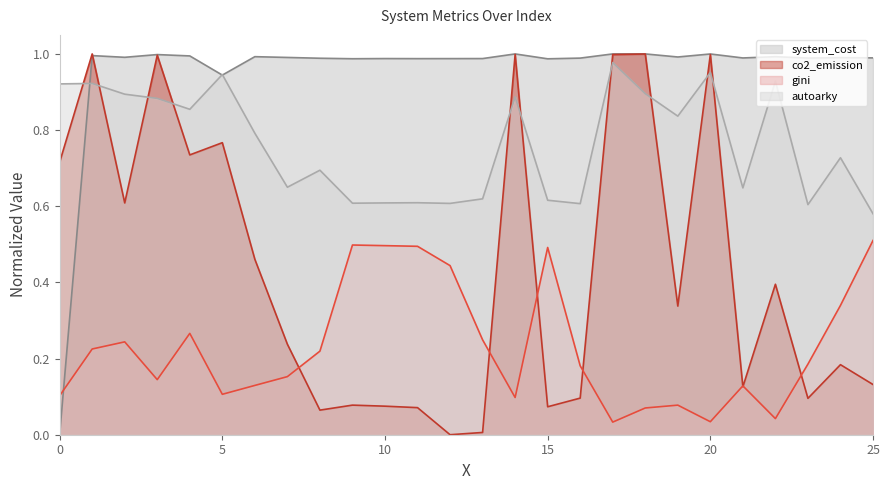

True or false: system_cost has a value of 1.0 at 11.

True